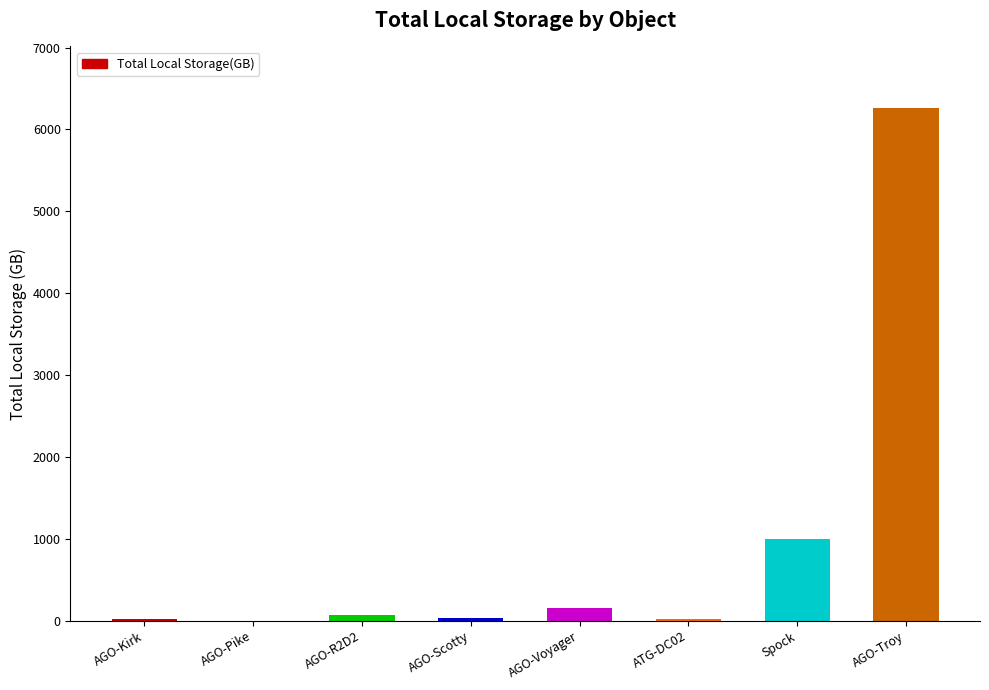

True or false: the data shows -3490.5 at AGO-Pike.

False